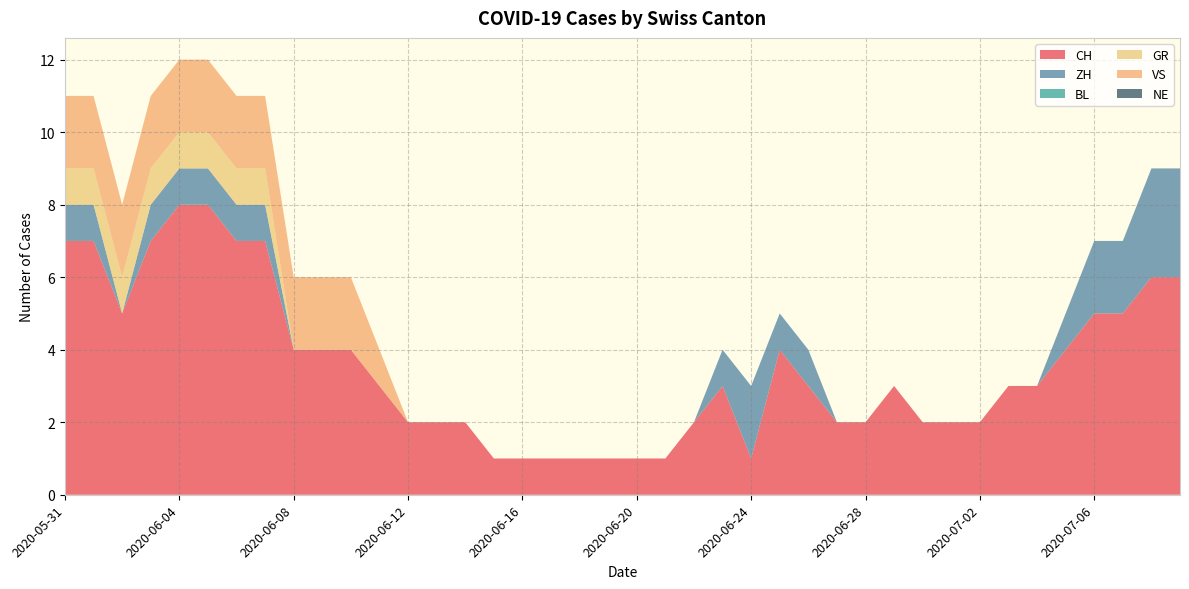

Reading left to right, transcribe all the data shown in this chart.

CH: 2020-05-31=7	2020-06-01=7	2020-06-02=5	2020-06-03=7	2020-06-04=8	2020-06-05=8	2020-06-06=7	2020-06-07=7	2020-06-08=4	2020-06-09=4	2020-06-10=4	2020-06-11=3	2020-06-12=2	2020-06-13=2	2020-06-14=2	2020-06-15=1	2020-06-16=1	2020-06-17=1	2020-06-18=1	2020-06-19=1	2020-06-20=1	2020-06-21=1	2020-06-22=2	2020-06-23=3	2020-06-24=1	2020-06-25=4	2020-06-26=3	2020-06-27=2	2020-06-28=2	2020-06-29=3	2020-06-30=2	2020-07-01=2	2020-07-02=2	2020-07-03=3	2020-07-04=3	2020-07-05=4	2020-07-06=5	2020-07-07=5	2020-07-08=6	2020-07-09=6
ZH: 2020-05-31=1	2020-06-01=1	2020-06-02=0	2020-06-03=1	2020-06-04=1	2020-06-05=1	2020-06-06=1	2020-06-07=1	2020-06-08=0	2020-06-09=0	2020-06-10=0	2020-06-11=0	2020-06-12=0	2020-06-13=0	2020-06-14=0	2020-06-15=0	2020-06-16=0	2020-06-17=0	2020-06-18=0	2020-06-19=0	2020-06-20=0	2020-06-21=0	2020-06-22=0	2020-06-23=1	2020-06-24=2	2020-06-25=1	2020-06-26=1	2020-06-27=0	2020-06-28=0	2020-06-29=0	2020-06-30=0	2020-07-01=0	2020-07-02=0	2020-07-03=0	2020-07-04=0	2020-07-05=1	2020-07-06=2	2020-07-07=2	2020-07-08=3	2020-07-09=3
BL: 2020-05-31=0	2020-06-01=0	2020-06-02=0	2020-06-03=0	2020-06-04=0	2020-06-05=0	2020-06-06=0	2020-06-07=0	2020-06-08=0	2020-06-09=0	2020-06-10=0	2020-06-11=0	2020-06-12=0	2020-06-13=0	2020-06-14=0	2020-06-15=0	2020-06-16=0	2020-06-17=0	2020-06-18=0	2020-06-19=0	2020-06-20=0	2020-06-21=0	2020-06-22=0	2020-06-23=0	2020-06-24=0	2020-06-25=0	2020-06-26=0	2020-06-27=0	2020-06-28=0	2020-06-29=0	2020-06-30=0	2020-07-01=0	2020-07-02=0	2020-07-03=0	2020-07-04=0	2020-07-05=0	2020-07-06=0	2020-07-07=0	2020-07-08=0	2020-07-09=0
GR: 2020-05-31=1	2020-06-01=1	2020-06-02=1	2020-06-03=1	2020-06-04=1	2020-06-05=1	2020-06-06=1	2020-06-07=1	2020-06-08=0	2020-06-09=0	2020-06-10=0	2020-06-11=0	2020-06-12=0	2020-06-13=0	2020-06-14=0	2020-06-15=0	2020-06-16=0	2020-06-17=0	2020-06-18=0	2020-06-19=0	2020-06-20=0	2020-06-21=0	2020-06-22=0	2020-06-23=0	2020-06-24=0	2020-06-25=0	2020-06-26=0	2020-06-27=0	2020-06-28=0	2020-06-29=0	2020-06-30=0	2020-07-01=0	2020-07-02=0	2020-07-03=0	2020-07-04=0	2020-07-05=0	2020-07-06=0	2020-07-07=0	2020-07-08=0	2020-07-09=0
VS: 2020-05-31=2	2020-06-01=2	2020-06-02=2	2020-06-03=2	2020-06-04=2	2020-06-05=2	2020-06-06=2	2020-06-07=2	2020-06-08=2	2020-06-09=2	2020-06-10=2	2020-06-11=1	2020-06-12=0	2020-06-13=0	2020-06-14=0	2020-06-15=0	2020-06-16=0	2020-06-17=0	2020-06-18=0	2020-06-19=0	2020-06-20=0	2020-06-21=0	2020-06-22=0	2020-06-23=0	2020-06-24=0	2020-06-25=0	2020-06-26=0	2020-06-27=0	2020-06-28=0	2020-06-29=0	2020-06-30=0	2020-07-01=0	2020-07-02=0	2020-07-03=0	2020-07-04=0	2020-07-05=0	2020-07-06=0	2020-07-07=0	2020-07-08=0	2020-07-09=0
NE: 2020-05-31=0	2020-06-01=0	2020-06-02=0	2020-06-03=0	2020-06-04=0	2020-06-05=0	2020-06-06=0	2020-06-07=0	2020-06-08=0	2020-06-09=0	2020-06-10=0	2020-06-11=0	2020-06-12=0	2020-06-13=0	2020-06-14=0	2020-06-15=0	2020-06-16=0	2020-06-17=0	2020-06-18=0	2020-06-19=0	2020-06-20=0	2020-06-21=0	2020-06-22=0	2020-06-23=0	2020-06-24=0	2020-06-25=0	2020-06-26=0	2020-06-27=0	2020-06-28=0	2020-06-29=0	2020-06-30=0	2020-07-01=0	2020-07-02=0	2020-07-03=0	2020-07-04=0	2020-07-05=0	2020-07-06=0	2020-07-07=0	2020-07-08=0	2020-07-09=0